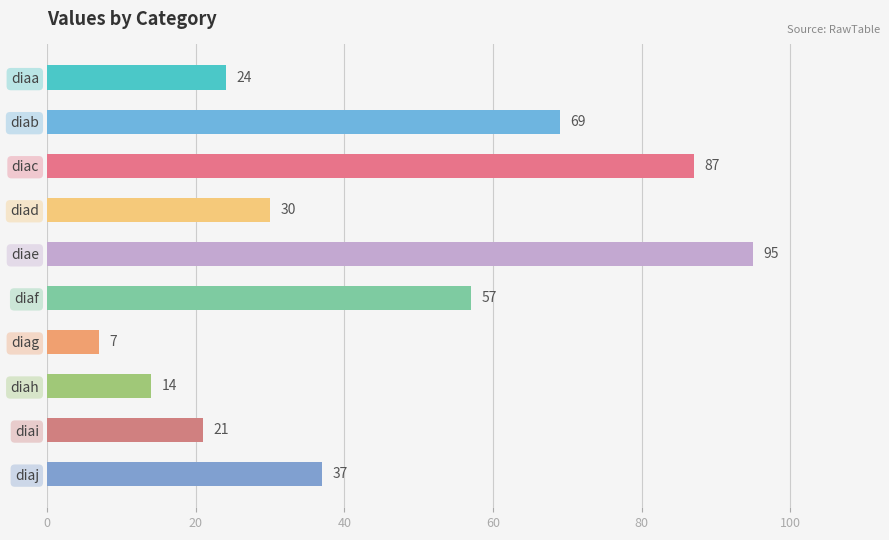

What is the difference between the maximum and minimum values?

88